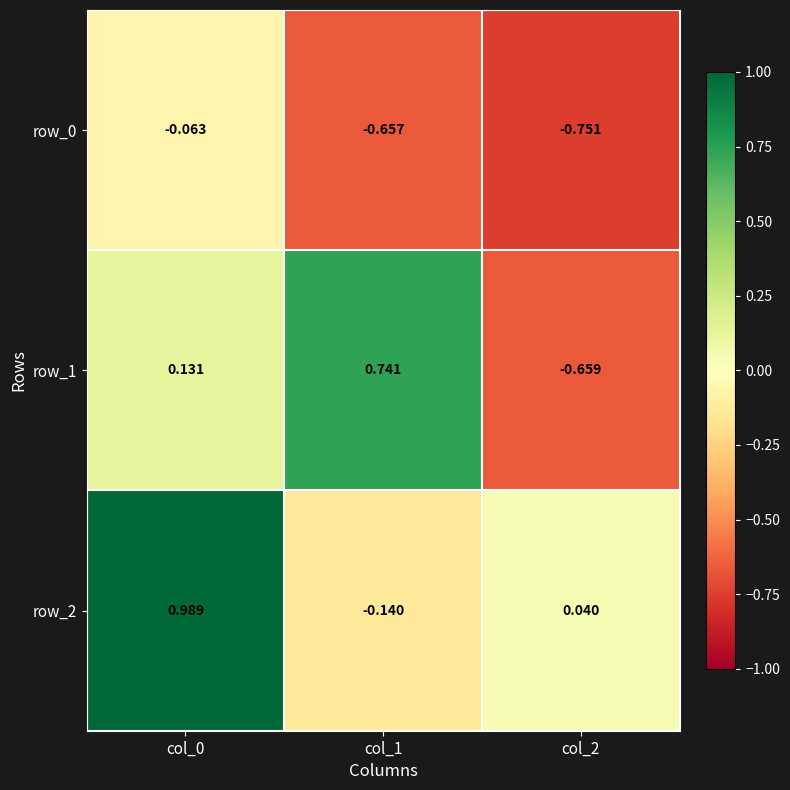

Is the value of row_2 at col_1 greater than the value of row_1 at col_1?

No